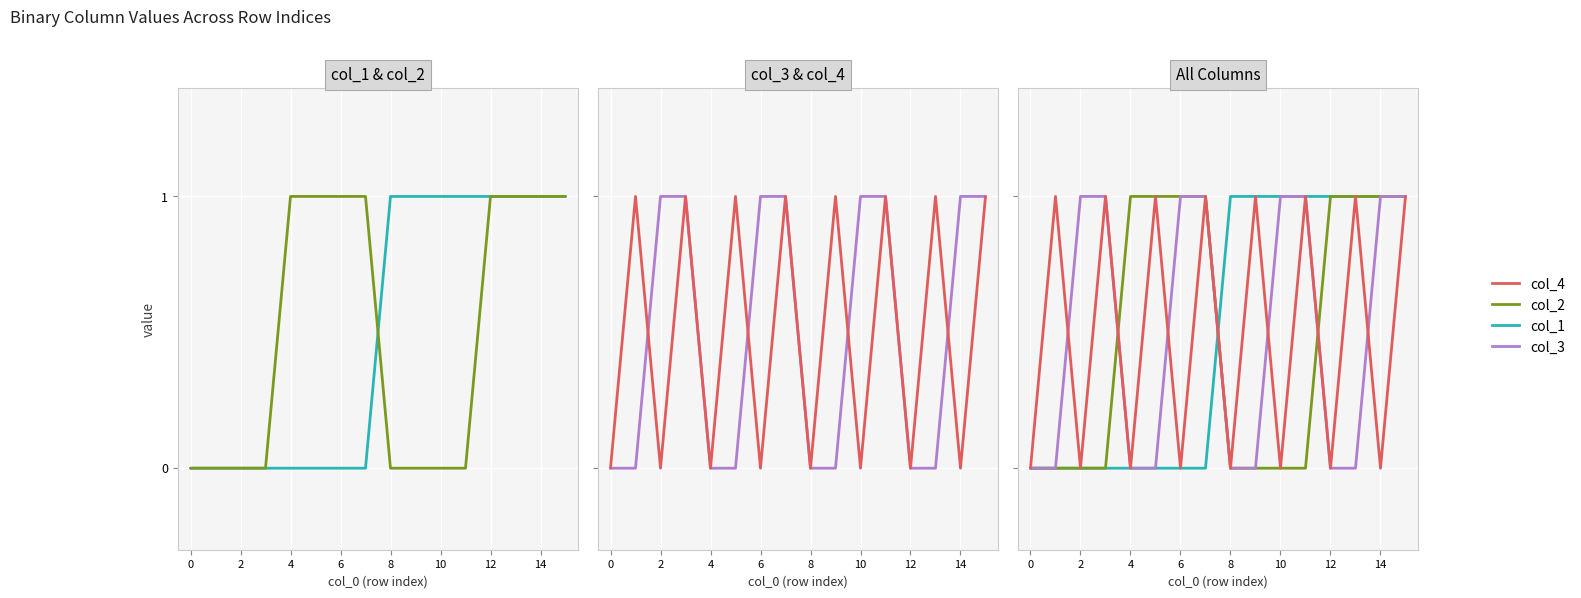

What is the difference between the maximum and second lowest values in the col_1 series?

1